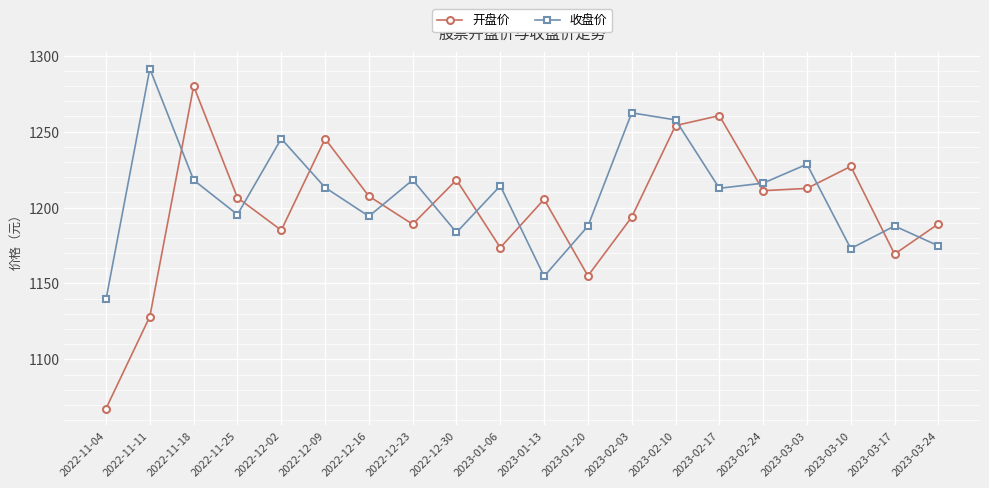

At which label does 开盘价 first exceed 1206?

2022-11-18